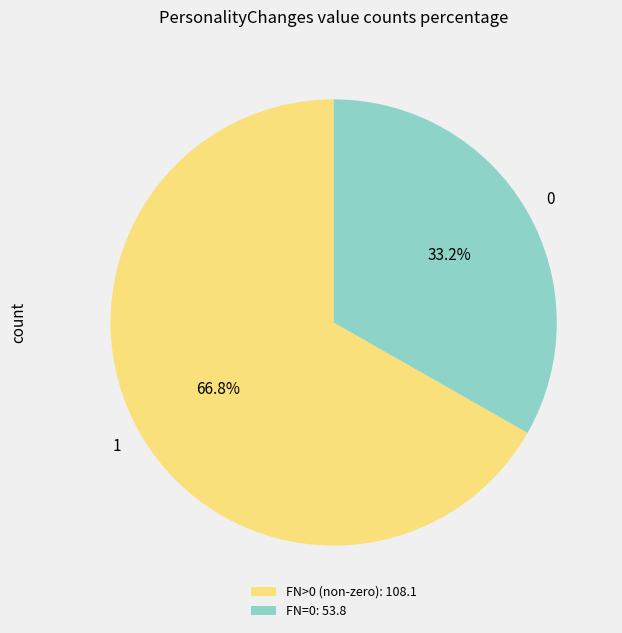

What percentage do 0 and 1 together represent?

100.0%